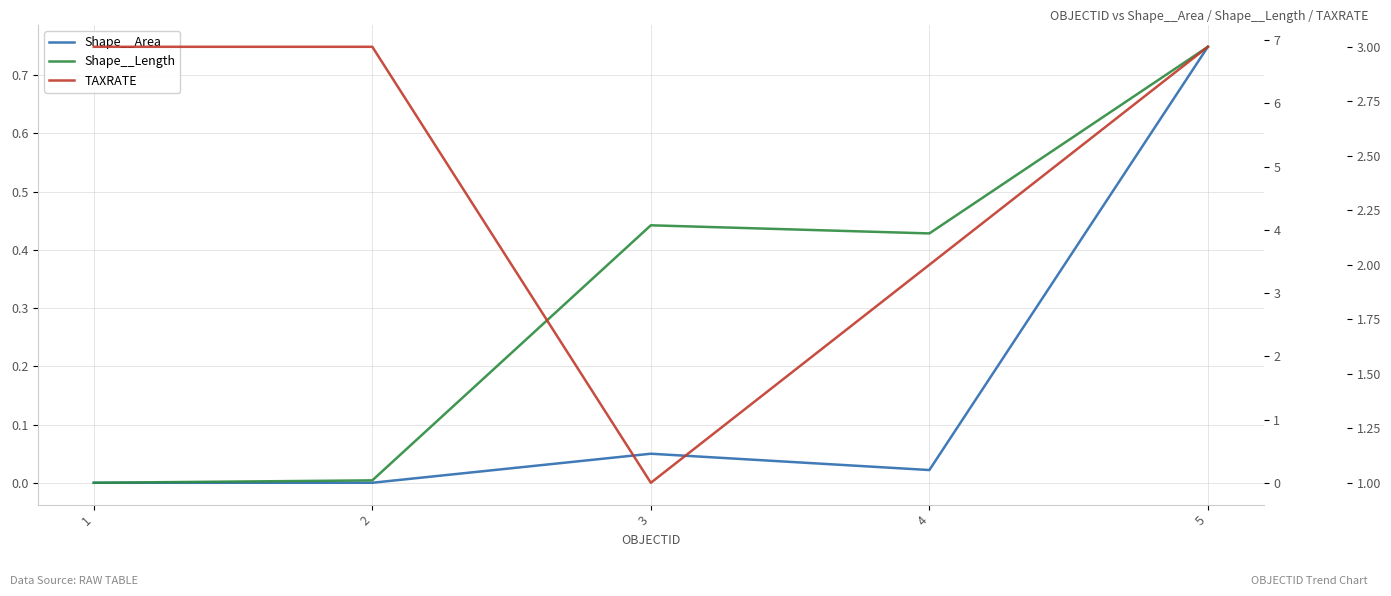

True or false: Shape__Area and TAXRATE cross at least once.

False